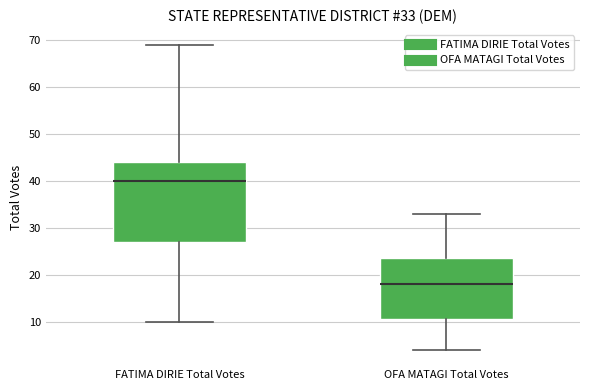

Comparing the boxes themselves (not the whiskers), which one is the tallest?

FATIMA DIRIE Total Votes